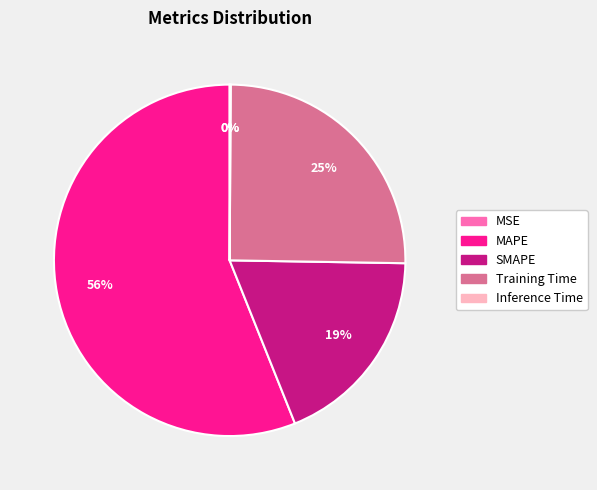

To the nearest percent, what percentage of the pie is Training Time?

25%